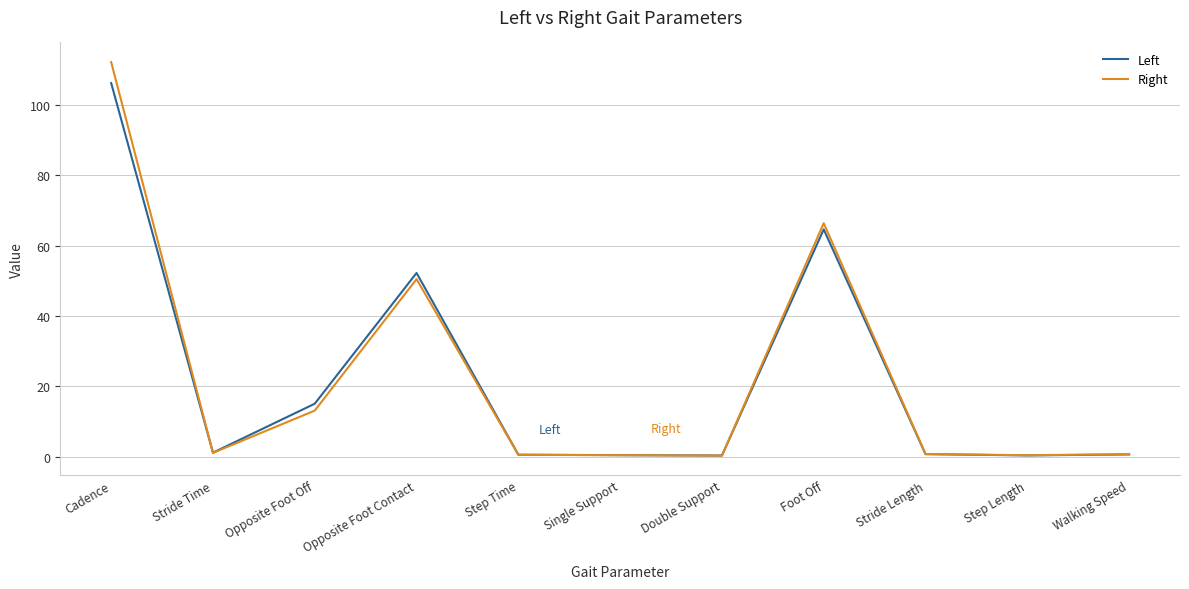

At which label is Right closest to 56?

Opposite Foot Contact